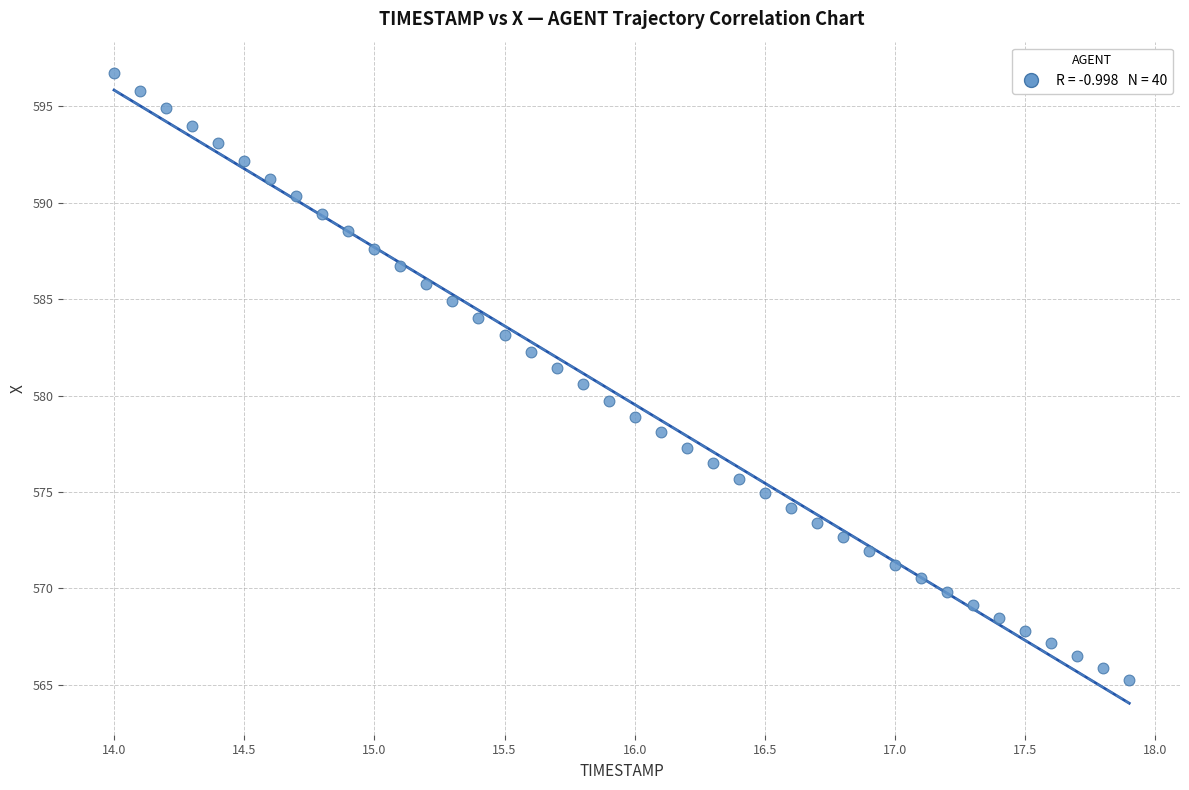

What is the range of Y values (max minus min)?

31.5